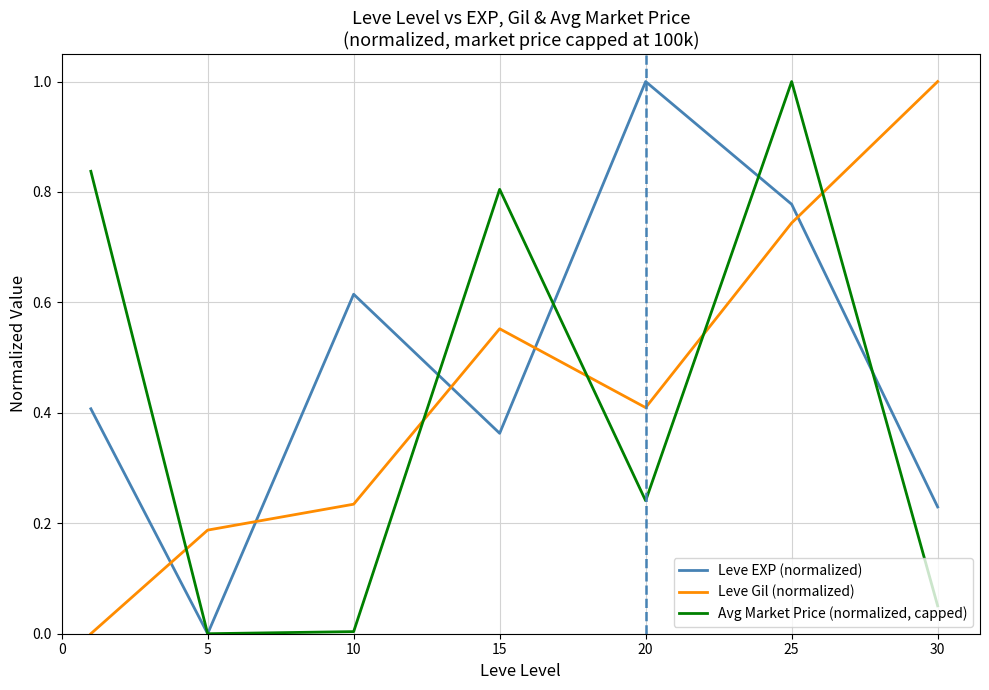

True or false: Leve Gil (normalized) and Leve EXP (normalized) cross at least once.

True